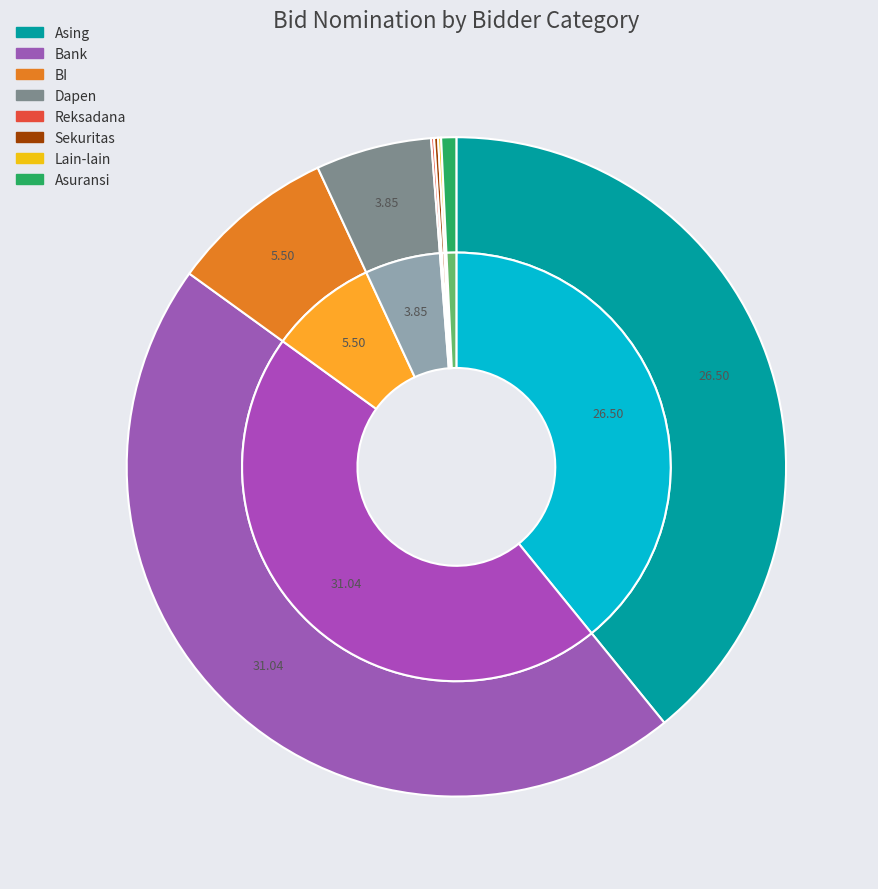

What portion of the pie excludes Dapen?

94.3%